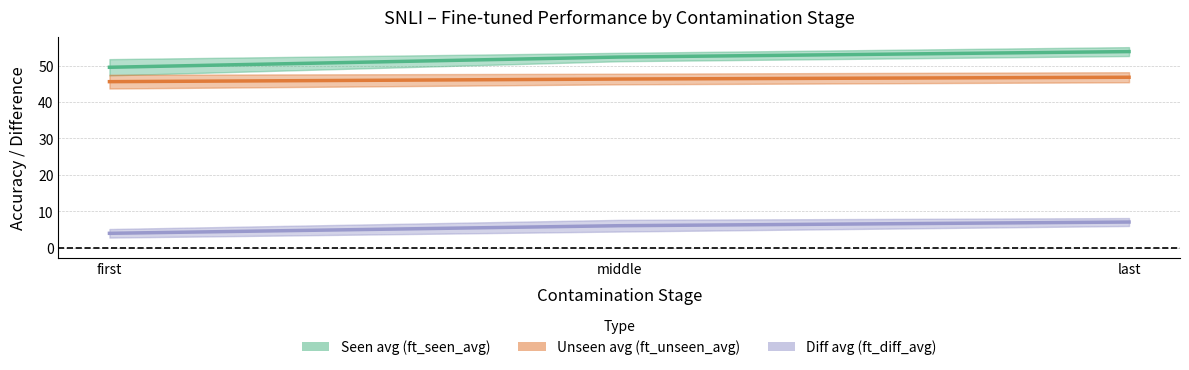

The Diff avg (ft_diff_avg) series shows 1.5 at last. True or false?

False